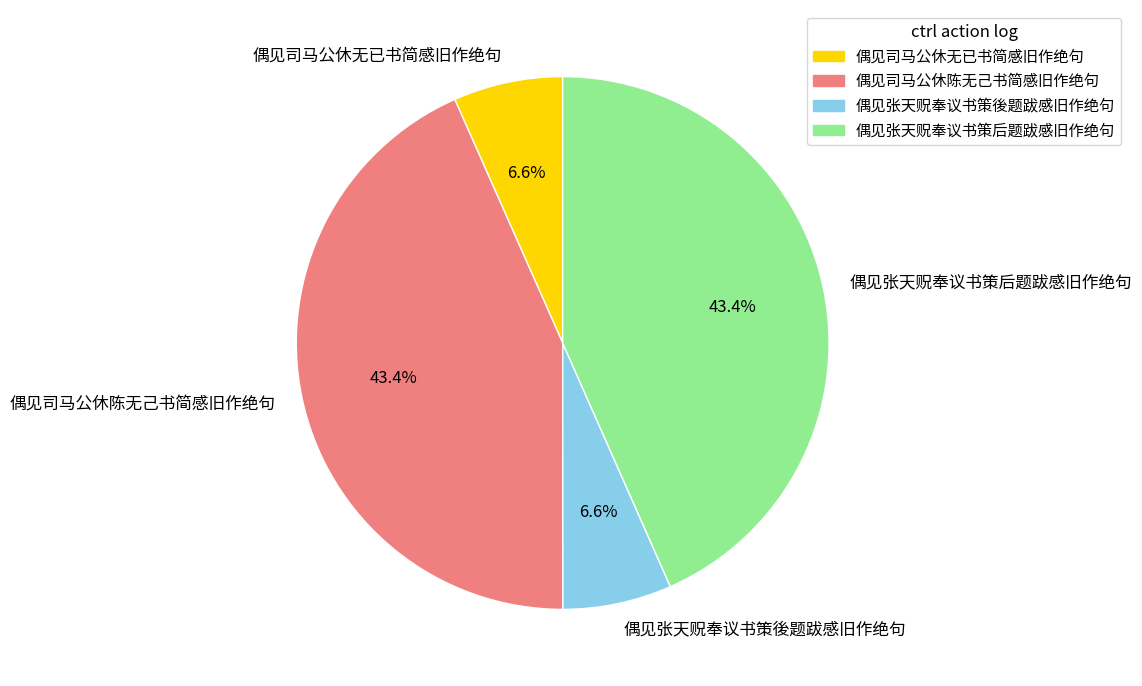

What is the ratio of the value at 偶见司马公休陈无己书简感旧作绝句 to the value at 偶见张天贶奉议书策後题跋感旧作绝句?

6.6